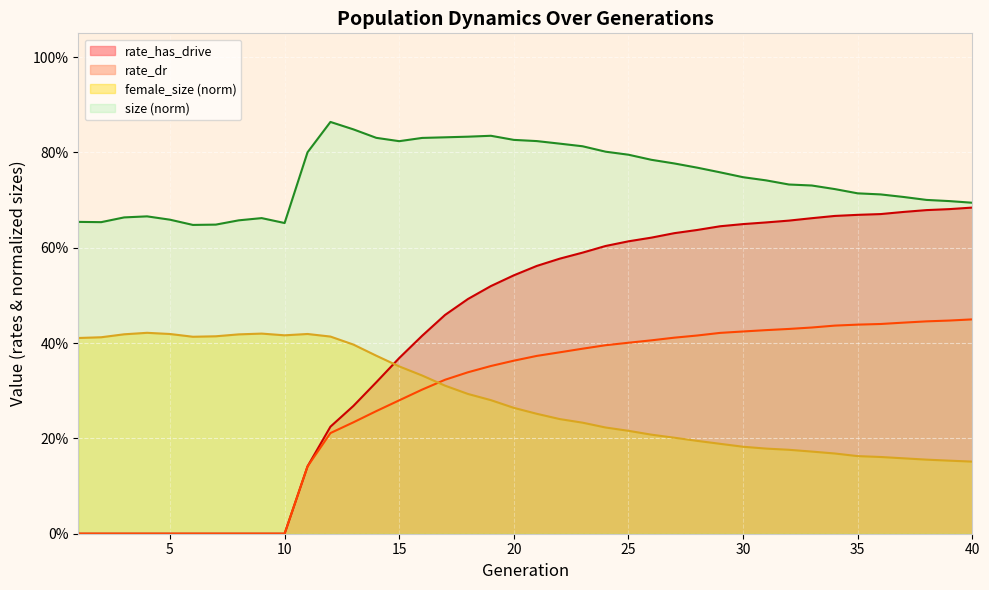

Which category has the lowest value across all series?

1